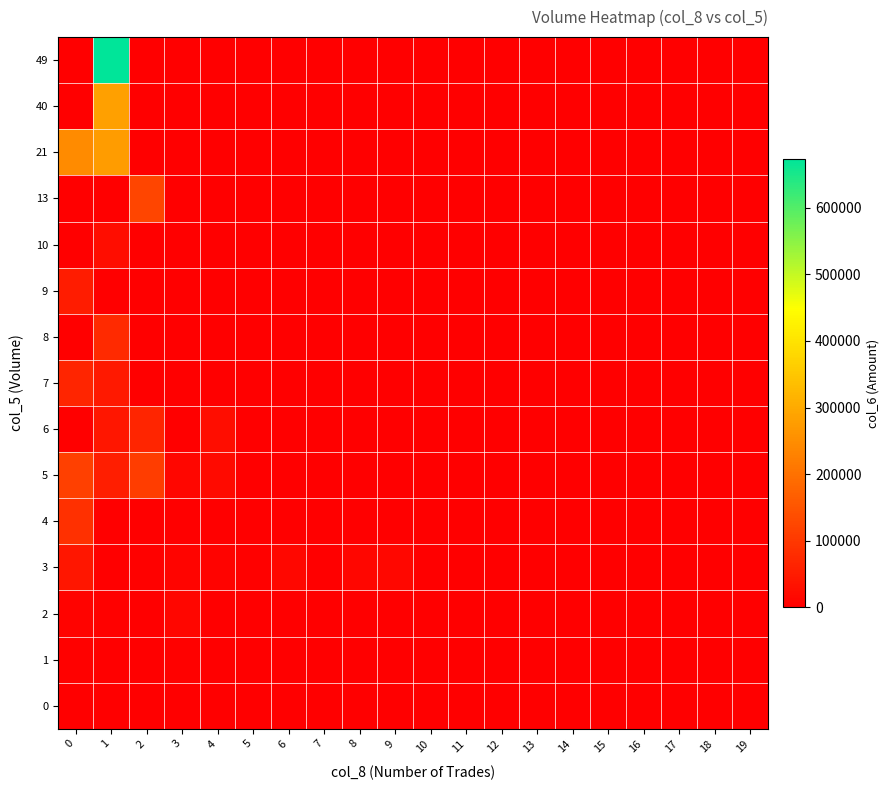

Reading left to right, transcribe all the data shown in this chart.

0: 0=0	1=0	2=0	3=0	4=0	5=0	6=0	7=0	8=0	9=0	10=0	11=0	12=0	13=0	14=0	15=0	16=0	17=0	18=0	19=0
1: 0=2800	1=0	2=0	3=2700	4=0	5=0	6=0	7=0	8=0	9=0	10=0	11=0	12=0	13=0	14=0	15=0	16=0	17=0	18=0	19=0
2: 0=5740	1=5160	2=2480	3=12400	4=0	5=0	6=0	7=0	8=0	9=0	10=0	11=0	12=0	13=0	14=0	15=0	16=0	17=0	18=0	19=0
3: 0=41600	1=0	2=5130	3=9430	4=7550	5=2700	6=15370	7=0	8=12690	9=14830	10=0	11=0	12=0	13=0	14=0	15=0	16=0	17=0	18=0	19=0
4: 0=85340	1=0	2=0	3=0	4=0	5=0	6=0	7=0	8=0	9=0	10=0	11=0	12=0	13=0	14=0	15=0	16=0	17=0	18=0	19=0
5: 0=115620	1=54590	2=110170	3=12270	4=20260	5=0	6=0	7=0	8=0	9=0	10=0	11=0	12=0	13=0	14=0	15=0	16=0	17=0	18=0	19=0
6: 0=0	1=40650	2=68210	3=0	4=26150	5=0	6=0	7=0	8=0	9=0	10=0	11=0	12=0	13=0	14=0	15=0	16=0	17=0	18=0	19=0
7: 0=67730	1=46860	2=0	3=0	4=0	5=0	6=0	7=0	8=0	9=0	10=0	11=0	12=0	13=0	14=0	15=0	16=0	17=0	18=0	19=0
8: 0=0	1=75700	2=0	3=0	4=0	5=0	6=0	7=0	8=0	9=0	10=0	11=0	12=0	13=0	14=0	15=0	16=0	17=0	18=0	19=0
9: 0=52270	1=0	2=0	3=0	4=0	5=0	6=0	7=0	8=0	9=0	10=0	11=0	12=0	13=0	14=0	15=0	16=0	17=0	18=0	19=0
10: 0=0	1=26150	2=0	3=0	4=0	5=0	6=0	7=0	8=0	9=0	10=0	11=0	12=0	13=0	14=0	15=0	16=0	17=0	18=0	19=0
13: 0=0	1=0	2=122110	3=0	4=0	5=0	6=0	7=0	8=0	9=0	10=0	11=0	12=0	13=0	14=0	15=0	16=0	17=0	18=0	19=0
21: 0=245780	1=275840	2=0	3=0	4=0	5=0	6=0	7=0	8=0	9=0	10=0	11=0	12=0	13=0	14=0	15=0	16=0	17=0	18=0	19=0
40: 0=0	1=283680	2=0	3=0	4=0	5=0	6=0	7=0	8=0	9=0	10=0	11=0	12=0	13=0	14=0	15=0	16=0	17=0	18=0	19=0
49: 0=0	1=673890	2=0	3=0	4=0	5=0	6=0	7=0	8=0	9=0	10=0	11=0	12=0	13=0	14=0	15=0	16=0	17=0	18=0	19=0